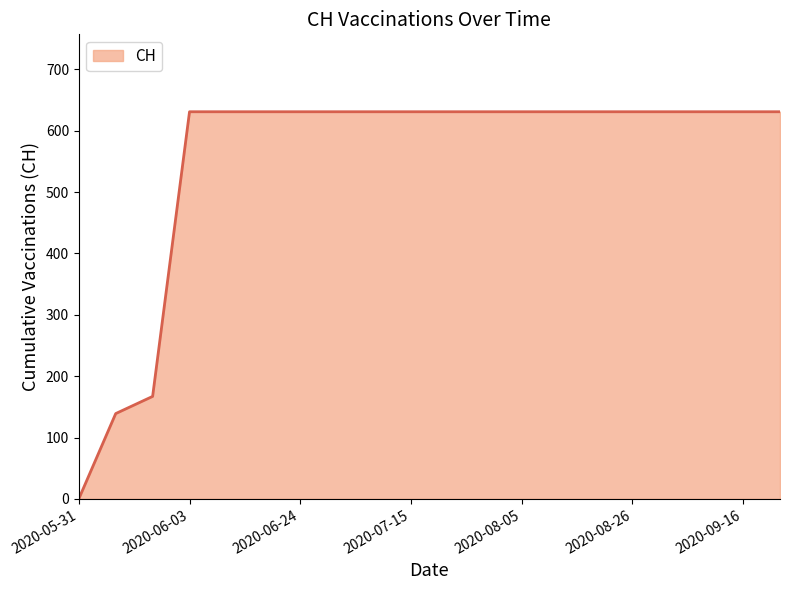

What is the maximum value shown in the chart?

631